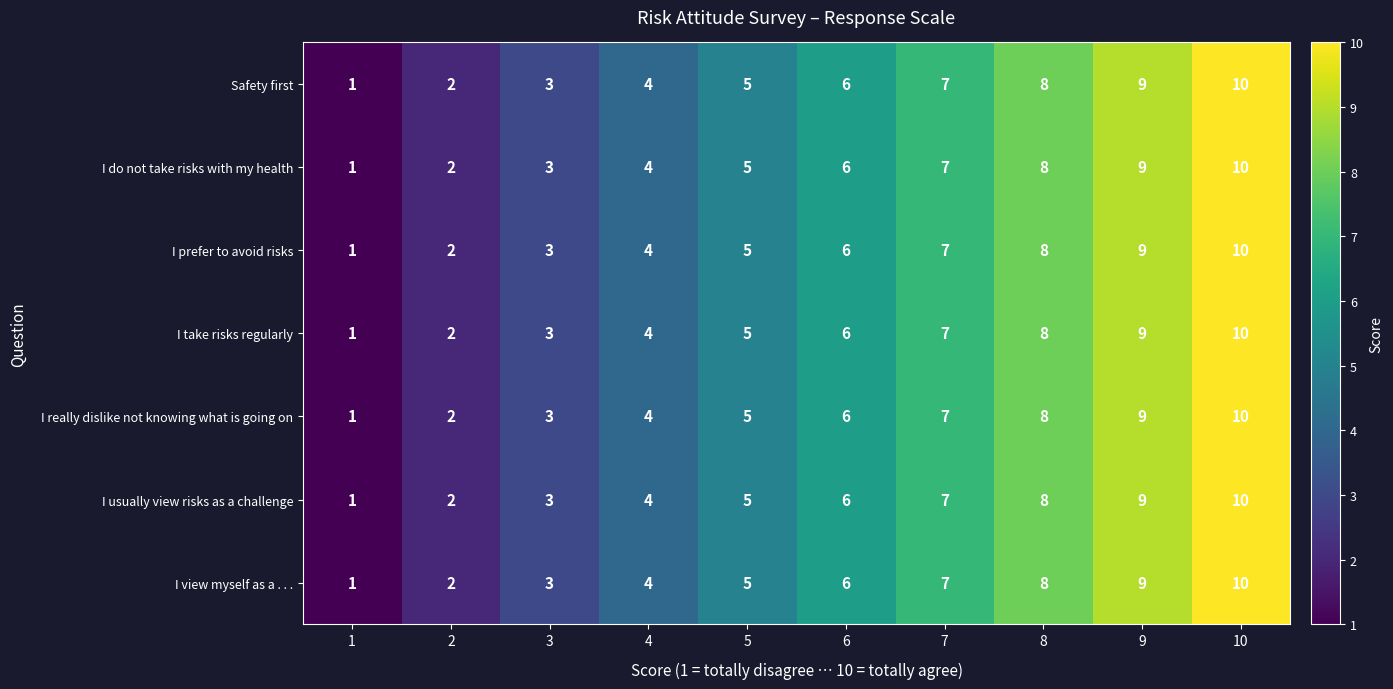

Is it true that I usually view risks as a challenge equals 1 at 3?

False